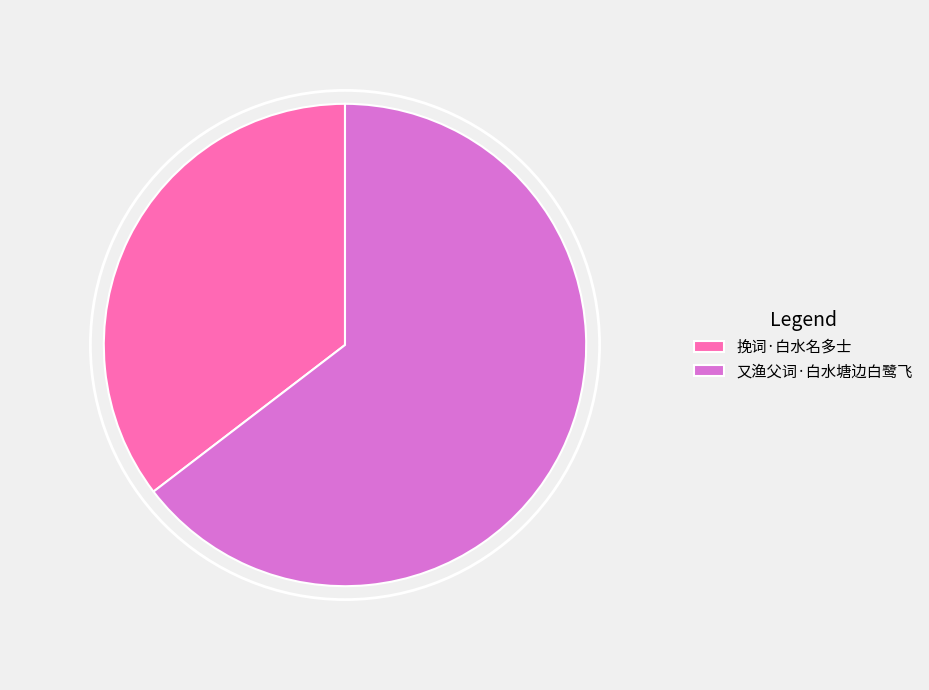

Is the sum of 又渔父词·白水塘边白鹭飞 and 挽词·白水名多士 greater than half?

Yes